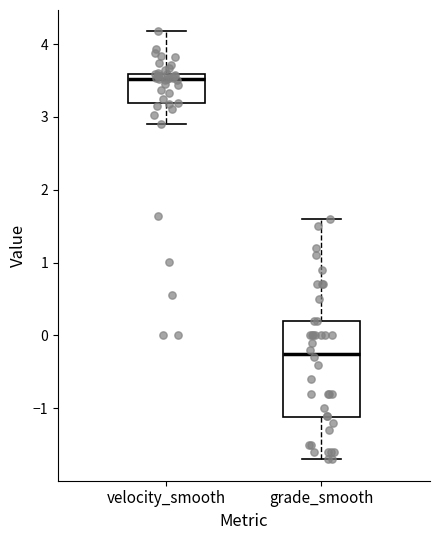

Reading left to right, read every box against the y-axis: the position of its median line, the range the box covers, and the ends of its whiskers. The values are not printed on the chart, so give them approximately, as read against the axis.

velocity_smooth: median 3.5, box 3.2 to 3.6, whiskers 2.9 to 4.2
grade_smooth: median -0.2, box -1.1 to 0.2, whiskers -1.7 to 1.6